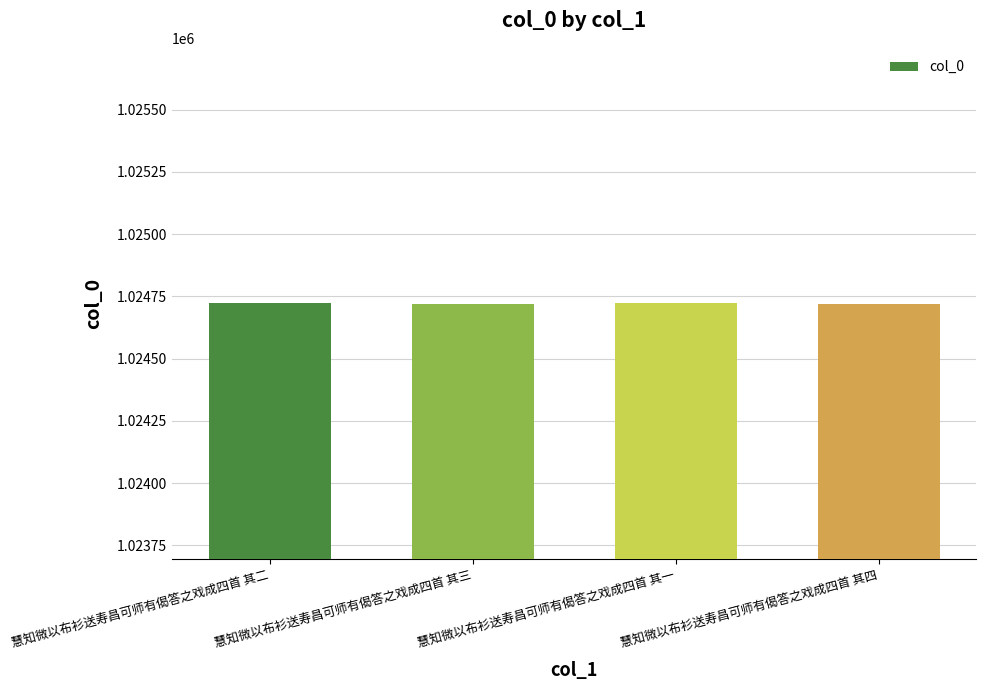

What is the difference between the second highest and second lowest values?

1